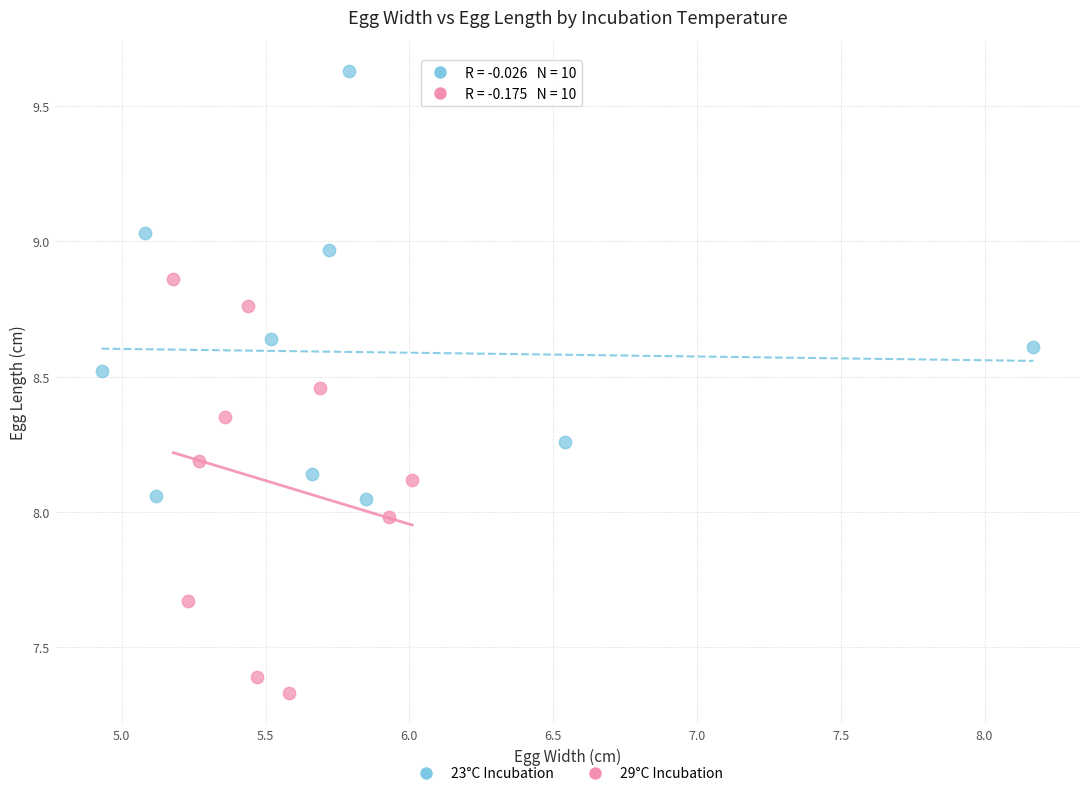

Which series reaches the minimum Y coordinate?

29°C Incubation